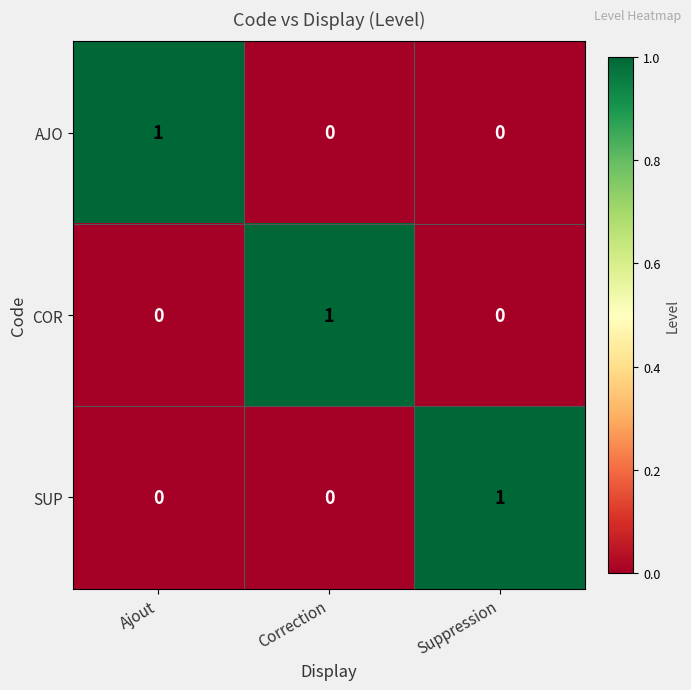

What is the difference between the highest and lowest values at Correction?

1